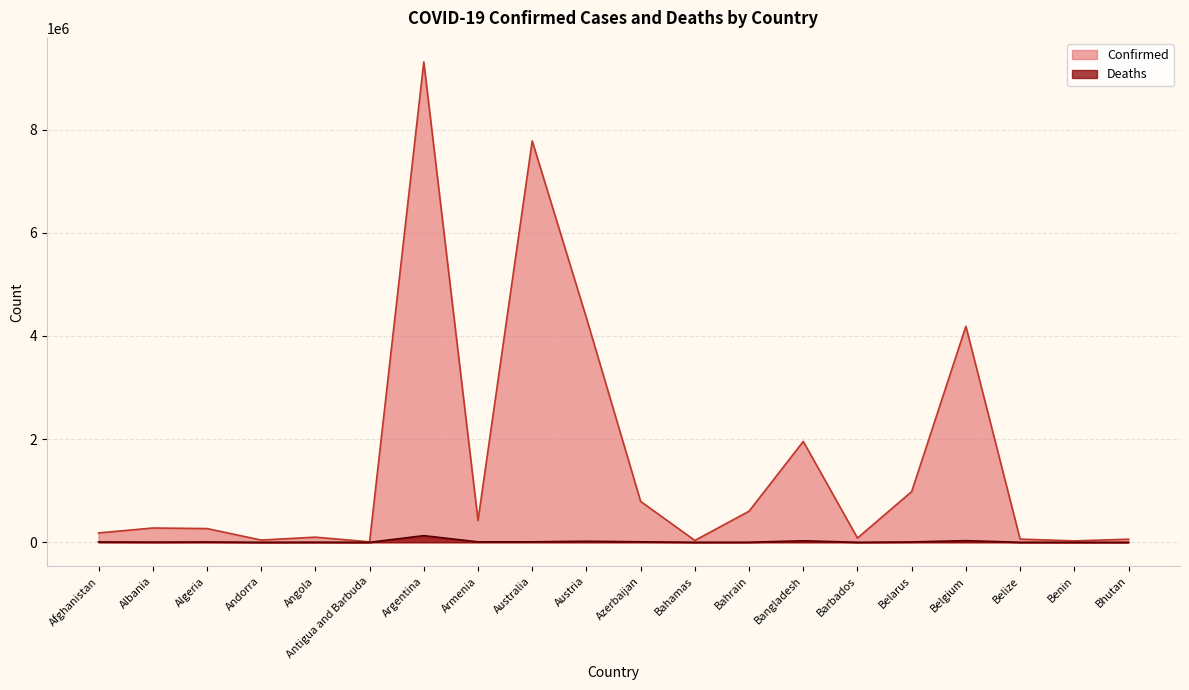

Is it true that Deaths equals 1394 at Bahamas?

False